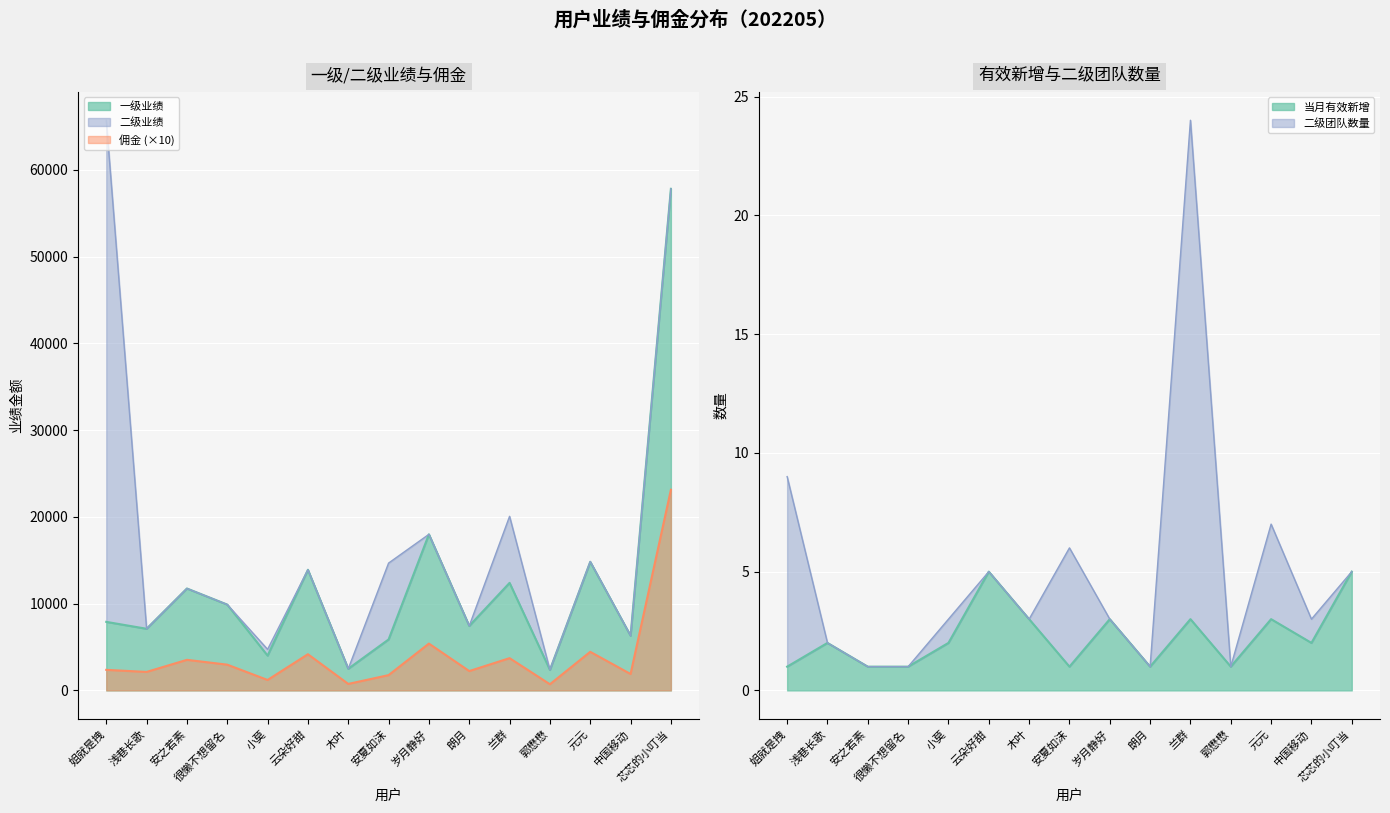

True or false: 一级业绩 and 当月有效新增 intersect in this chart.

False